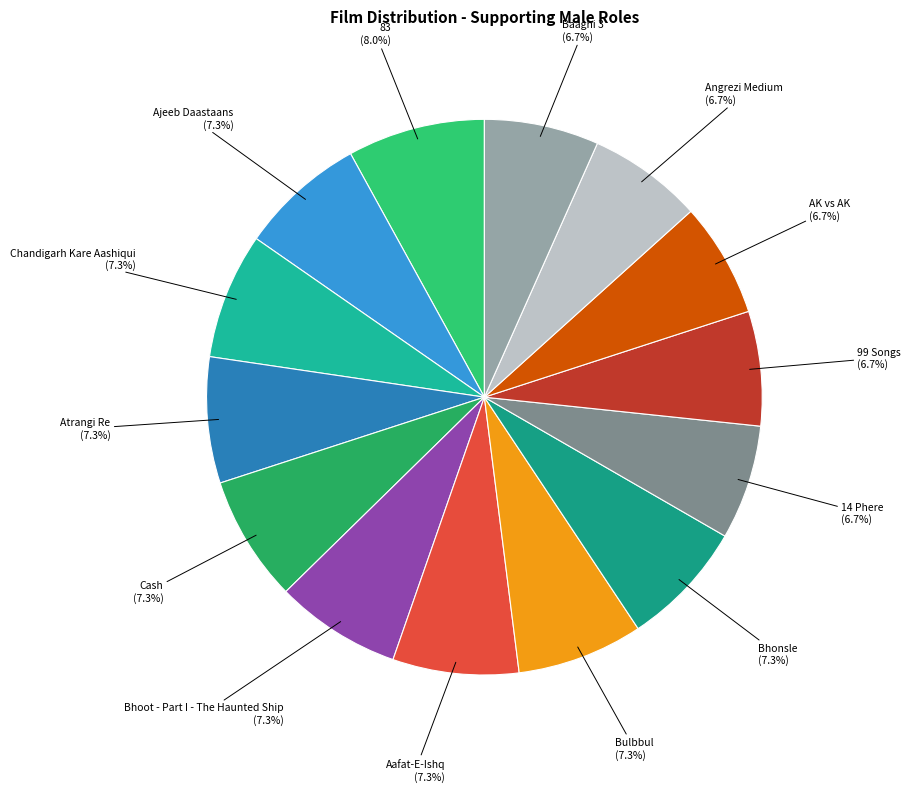

How many slices are in this pie chart?

14